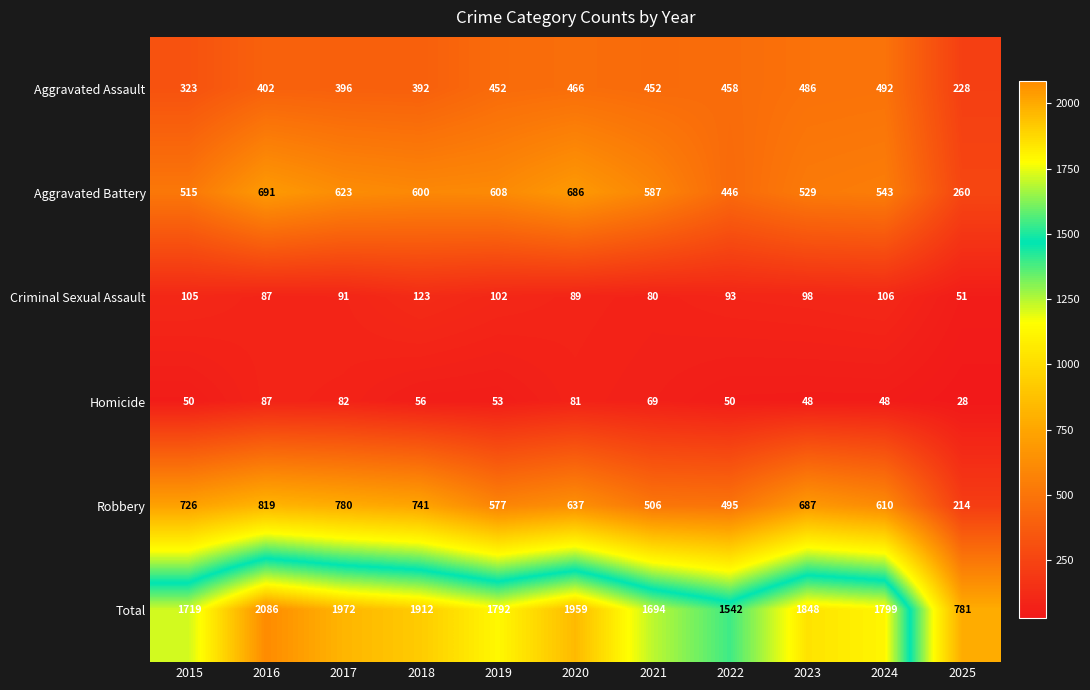

Read the Aggravated Assault value at 2021, to the nearest 50.

450